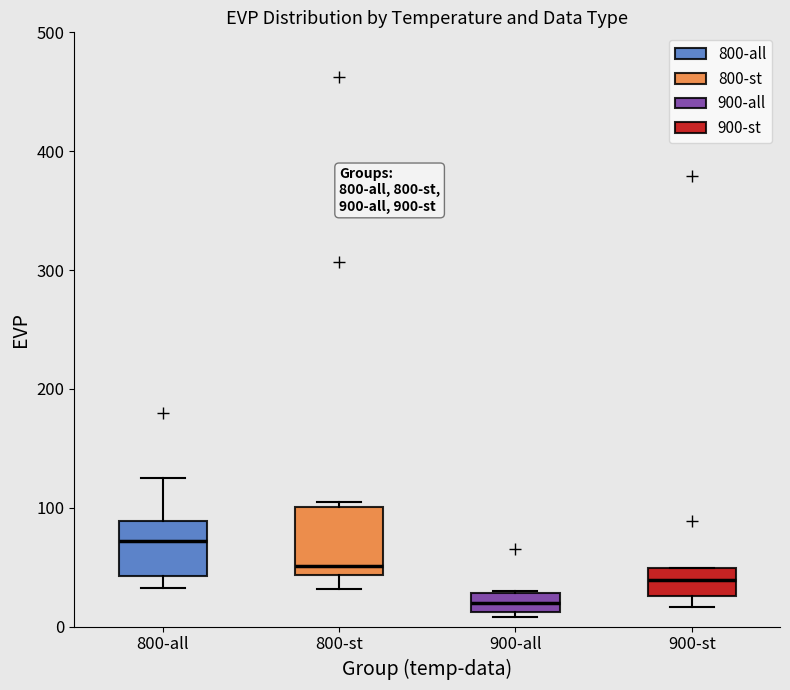

Reading left to right, transcribe this box plot: for each box, give where its median line is, the range the box spans, and where its two whiskers end, as read against the y-axis. The values are not printed on the chart, so give them approximately, as read against the axis.

800-all: median 70, box 40 to 90, whiskers 30 to 120
800-st: median 50, box 40 to 100, whiskers 30 to 100 (just above the box's upper edge)
900-all: median 20, box 10 to 30, whiskers 10 (just below the box's lower edge) to 30
900-st: median 40, box 30 to 50, whiskers 20 to 50